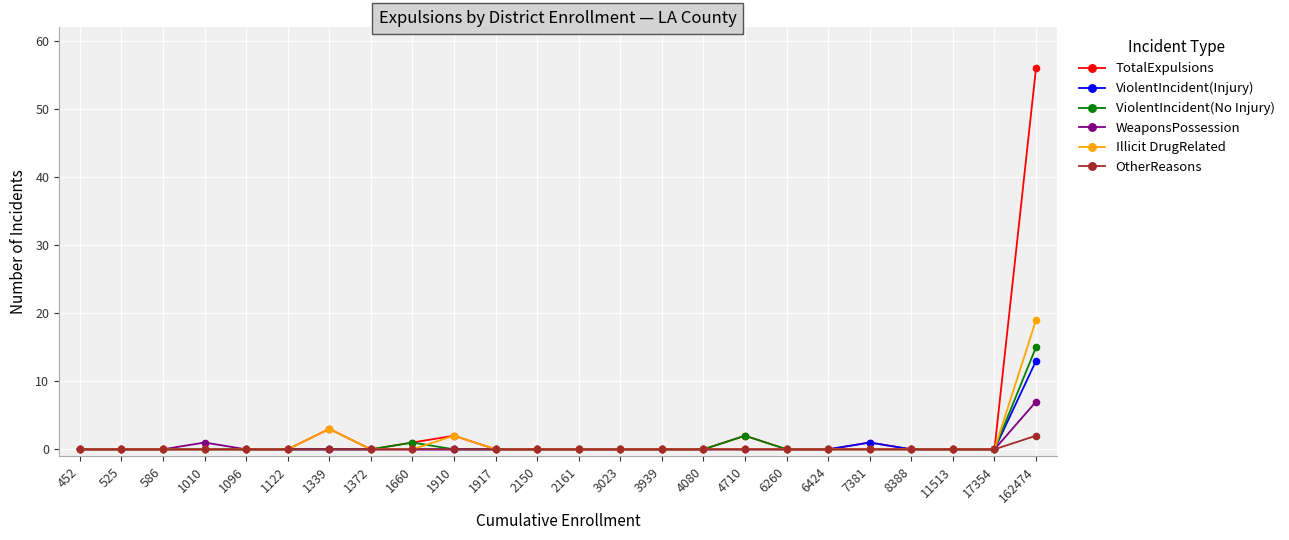

At which category does the chart reach its peak across all series?

162474